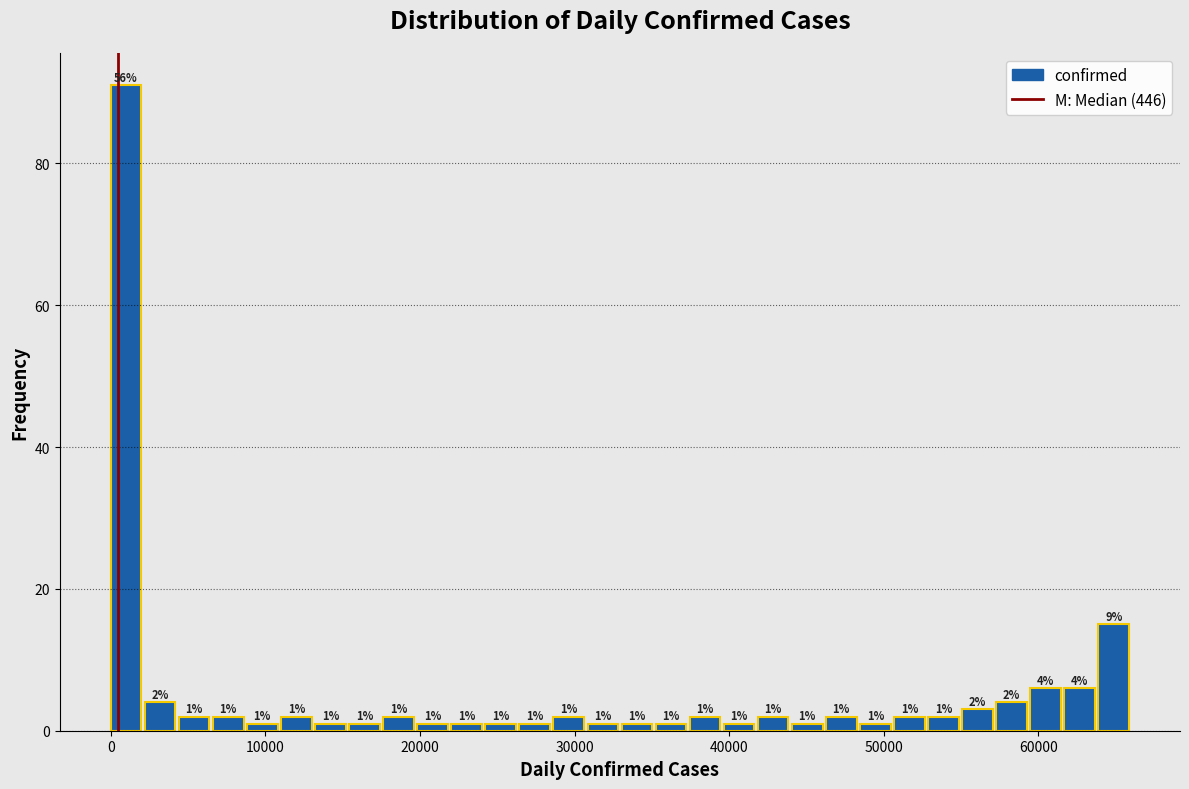

Around what value on the x-axis is the tallest bar? Give the approximate position of its centre, as read against the axis.

1000